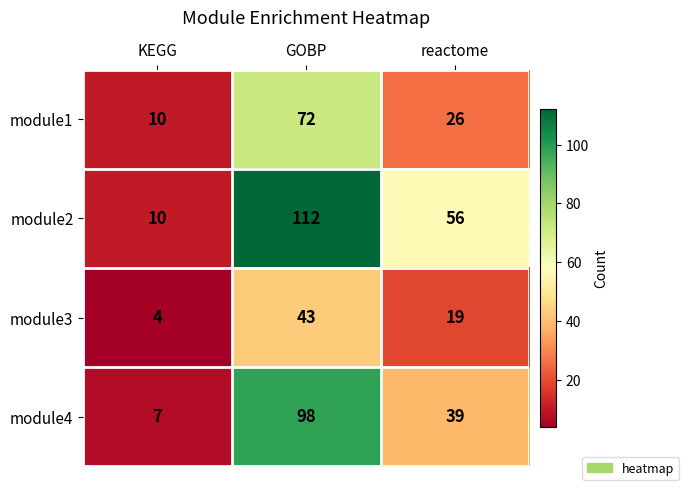

Reading left to right, list all the values displayed in this chart.

module1: KEGG=10	GOBP=72	reactome=26
module2: KEGG=10	GOBP=112	reactome=56
module3: KEGG=4	GOBP=43	reactome=19
module4: KEGG=7	GOBP=98	reactome=39